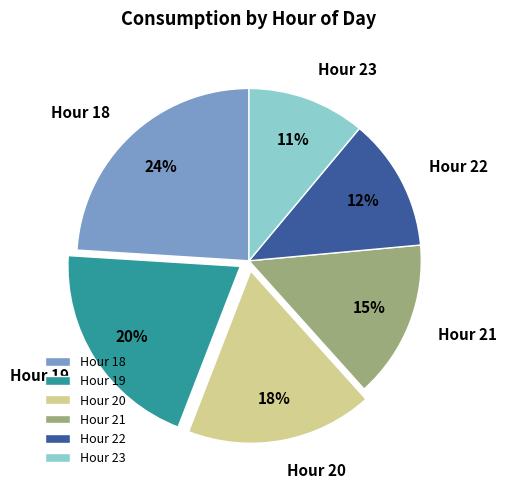

Do Hour 23 and Hour 22 together represent more than half of the pie?

No